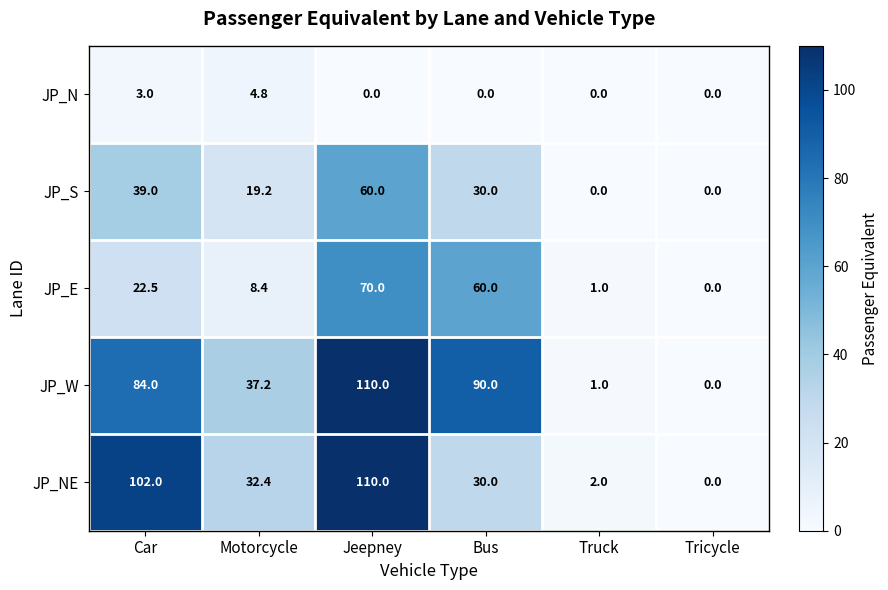

The value of JP_E at Jeepney is 109.4. True or false?

False